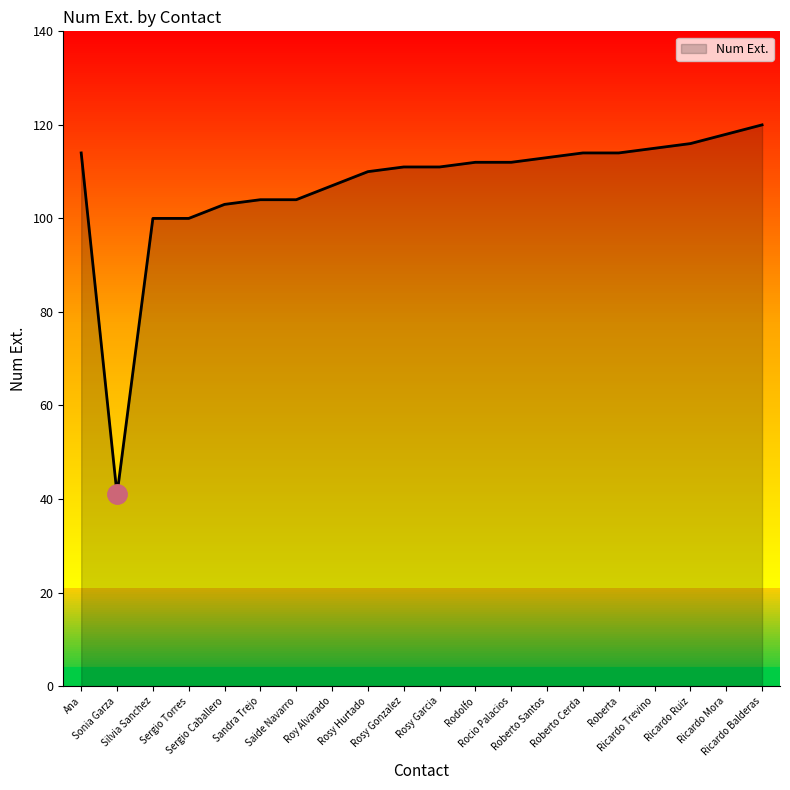

How many values are below 112?

10